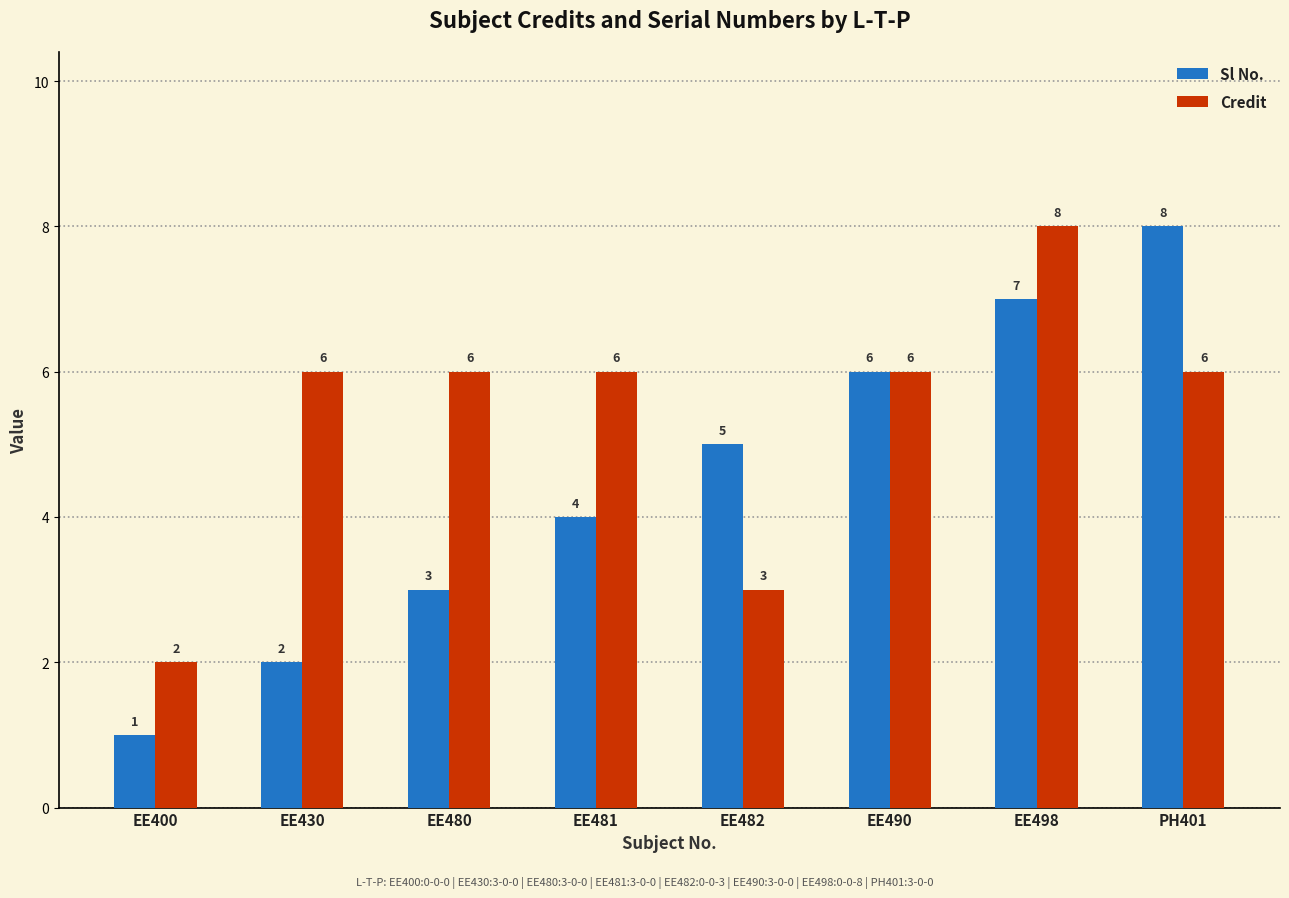

Count the number of categories in the chart.

8